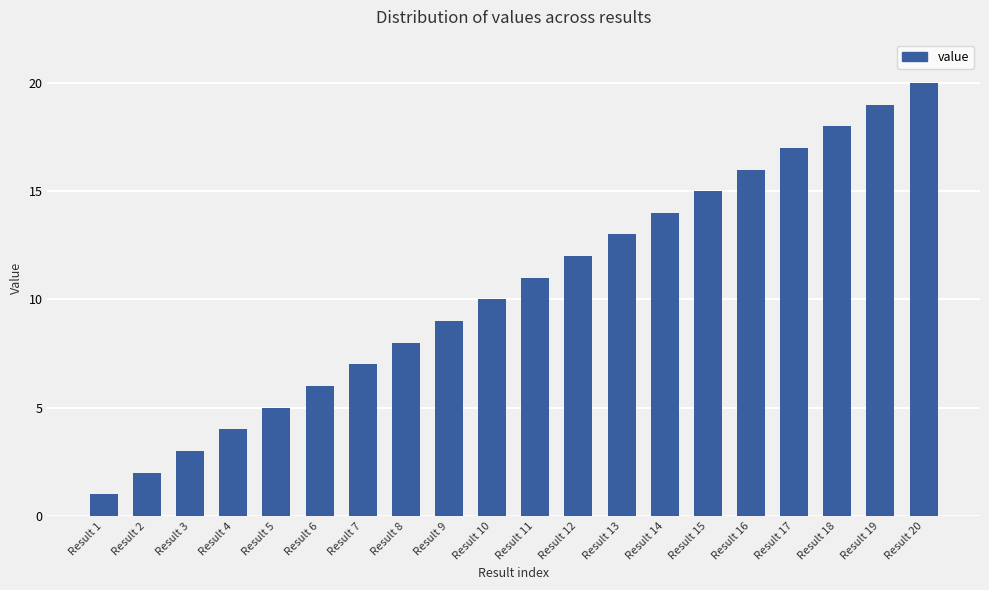

The value at Result 12 is 6. True or false?

False